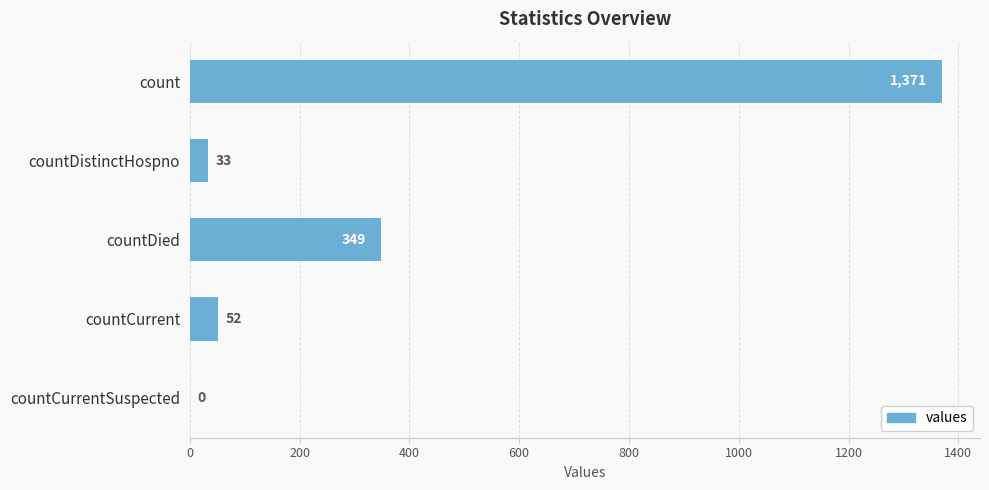

Where is the data nearest to the value 685?

countDied